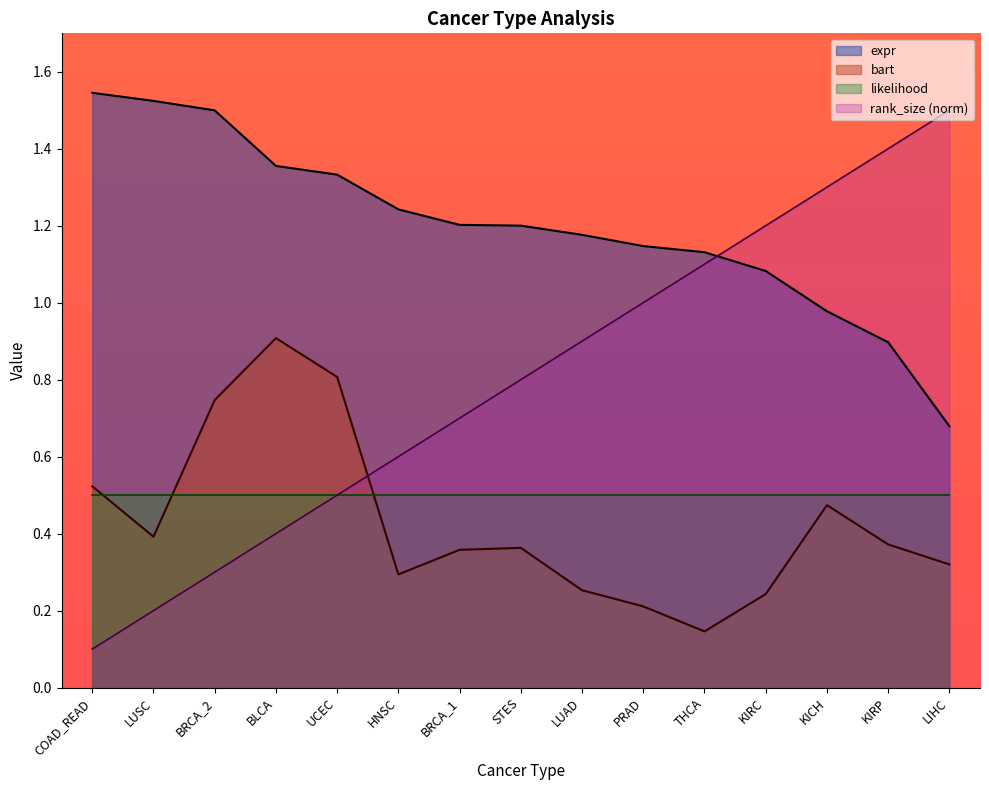

The value of rank_size at KIRP is 1.0. True or false?

False